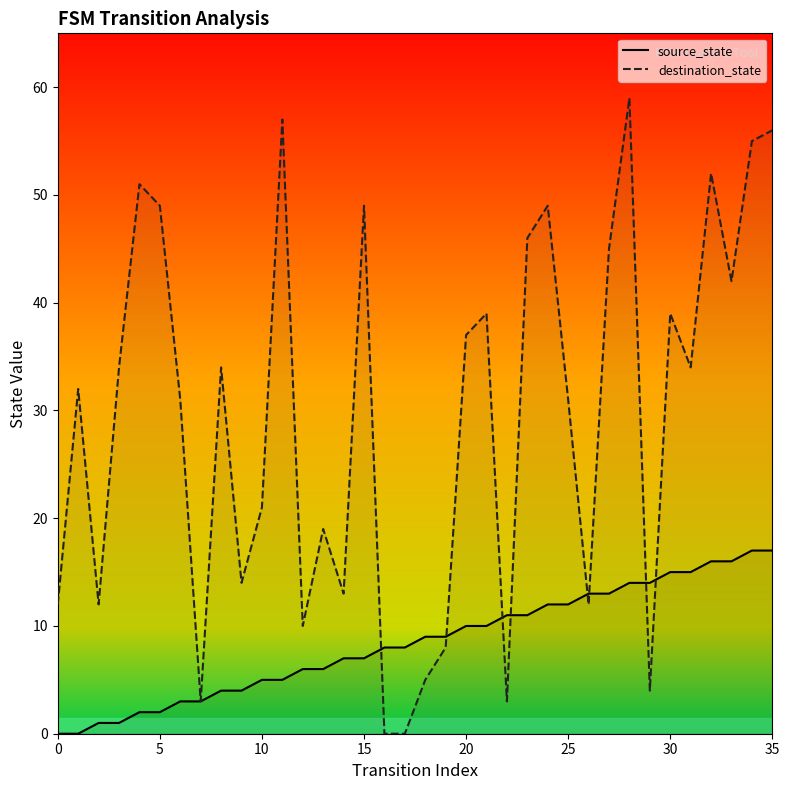

What is the difference between the highest and lowest values at 25?

19